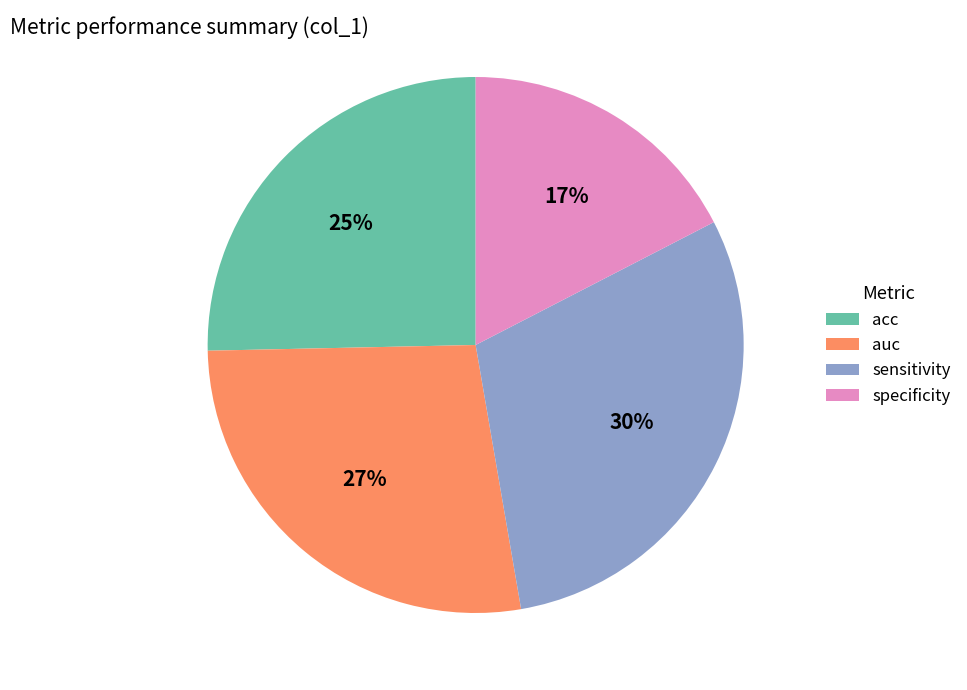

Is there a majority slice in this chart?

No